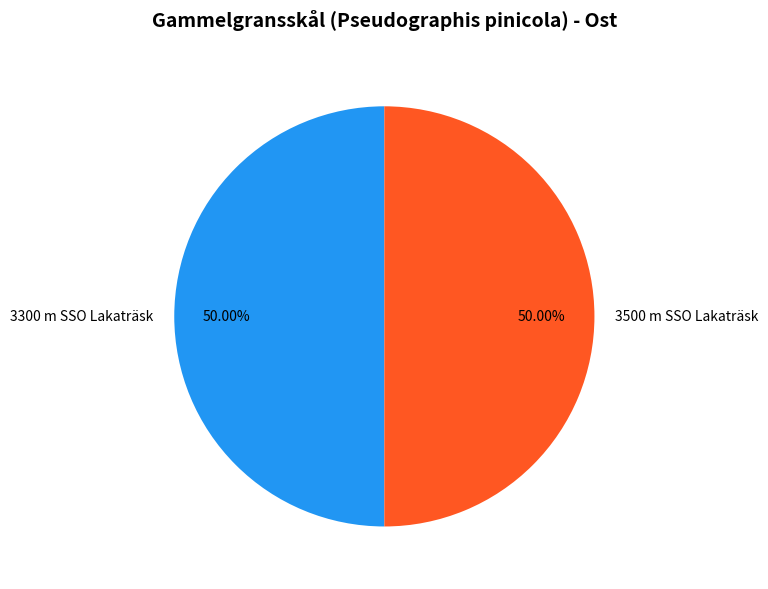

Count the number of slices in the pie.

2